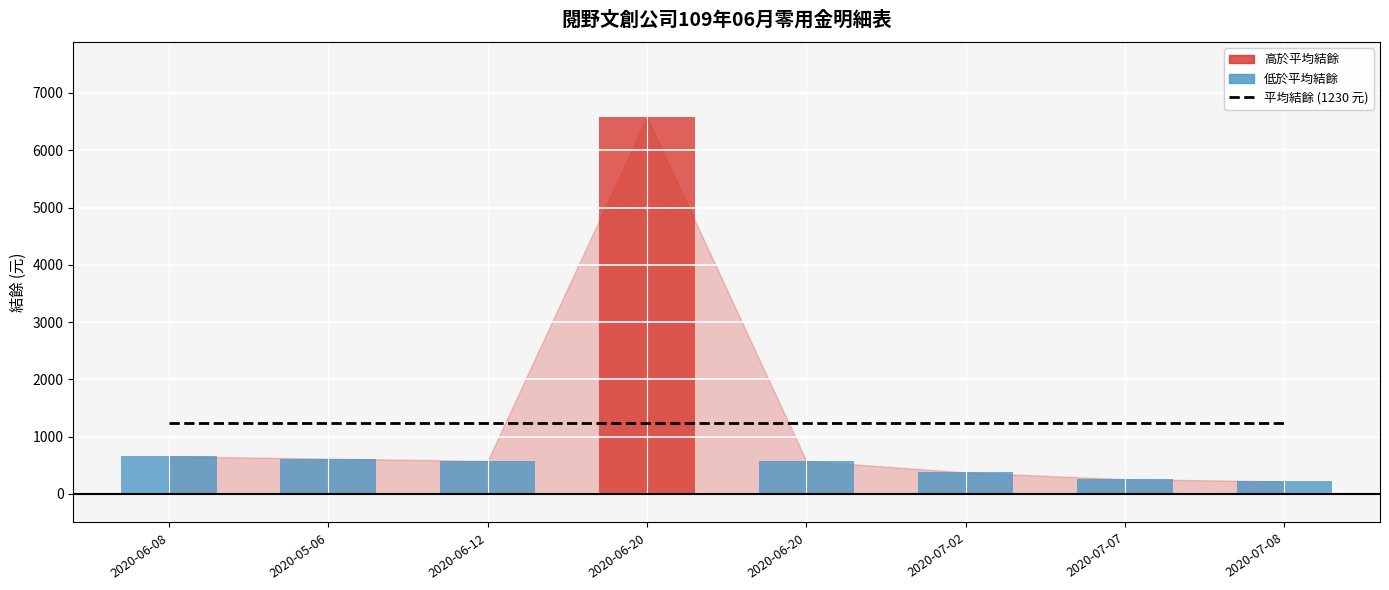

Reading left to right, list all the values displayed in this chart.

平均結餘 (1230 元): 1230.5	1230.5	1230.5	1230.5	1230.5	1230.5	1230.5	1230.5
結餘: 655.0	615.0	575.0	6575.0	575.0	375.0	255.0	219.0